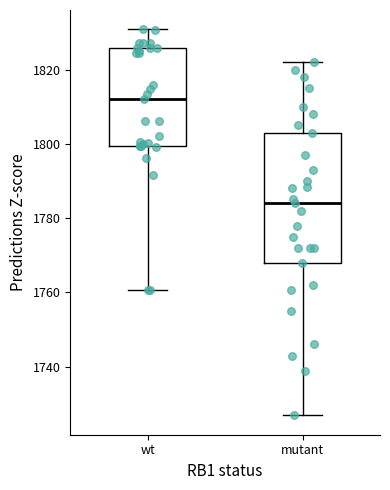

Which box has the highest median line?

wt